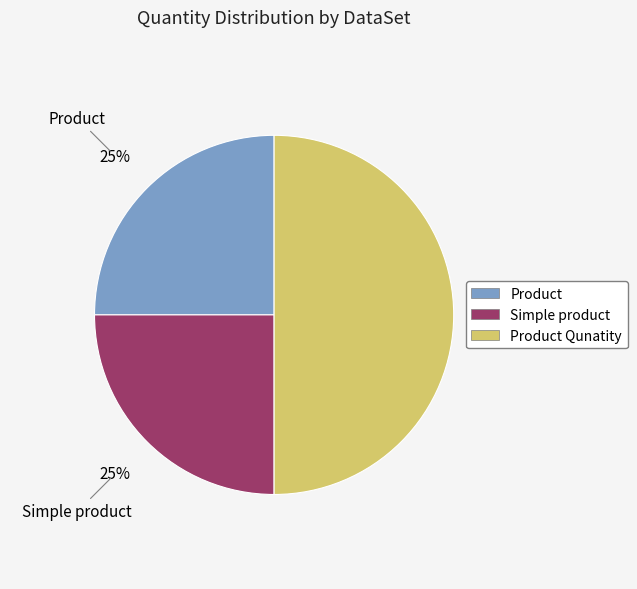

To the nearest percent, what is the average slice percentage?

33%